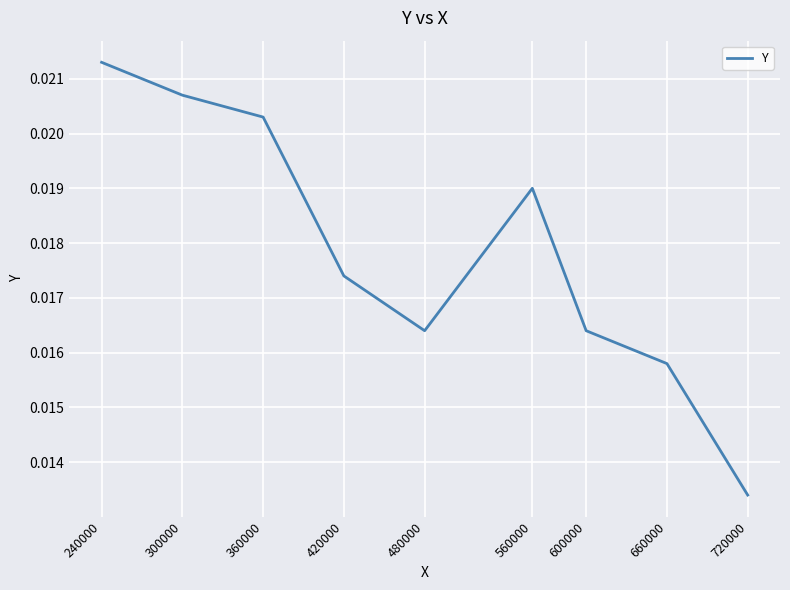

Which category has the highest value across all series?

240000